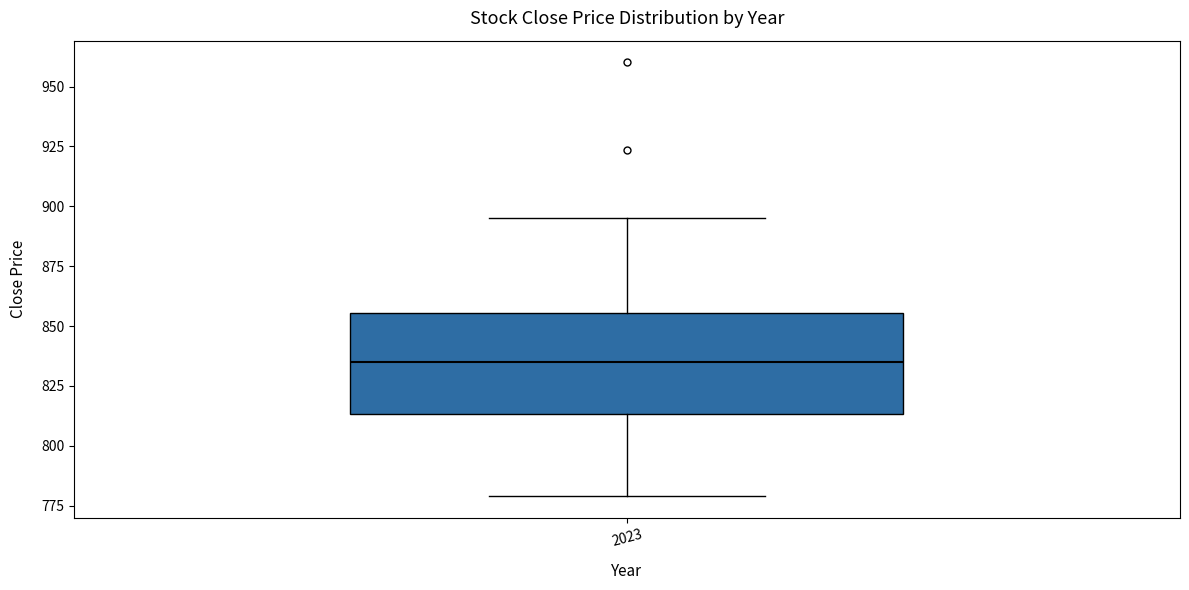

Where is the upper edge of the box at x = 2023 on the y-axis? The values are not printed on the chart, so give them approximately, as read against the axis.

855